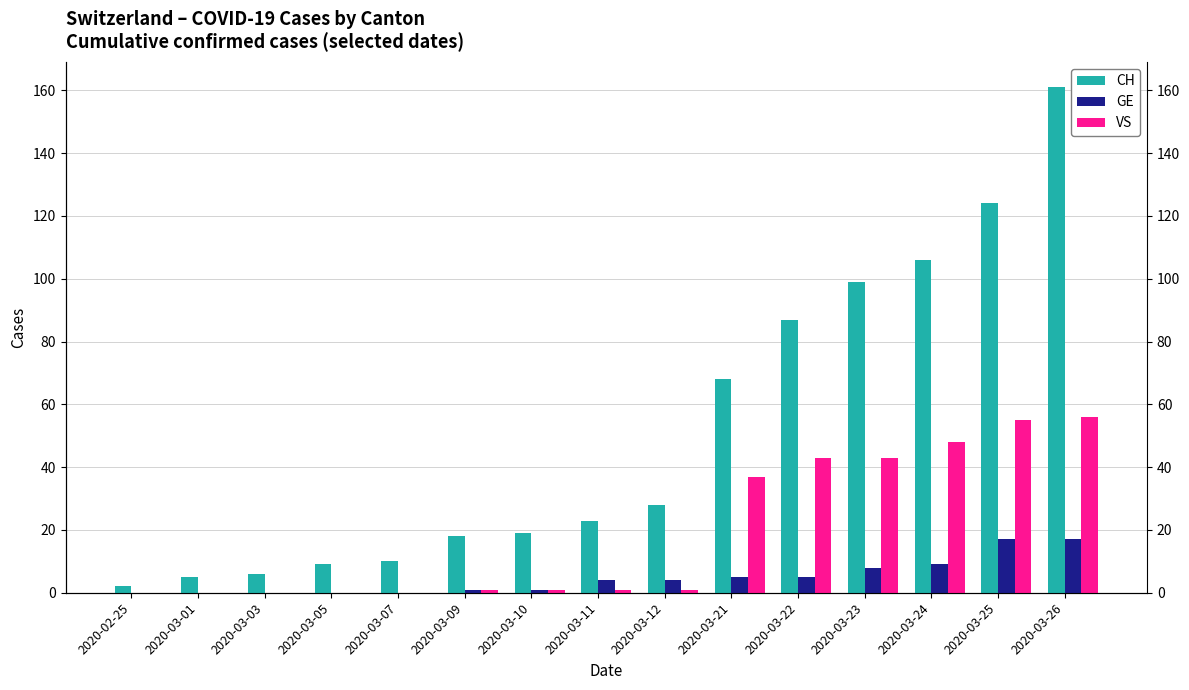

At which label is GE closest to 8?

2020-03-23